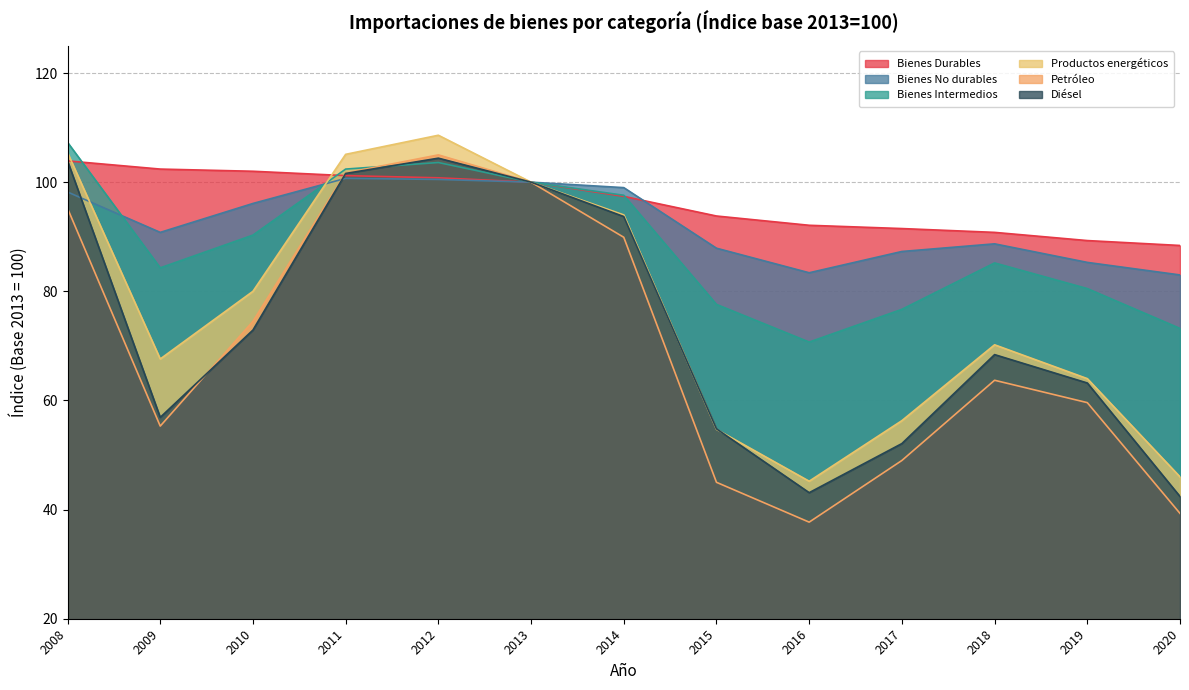

Which series has the largest total across all categories?

Bienes Durables